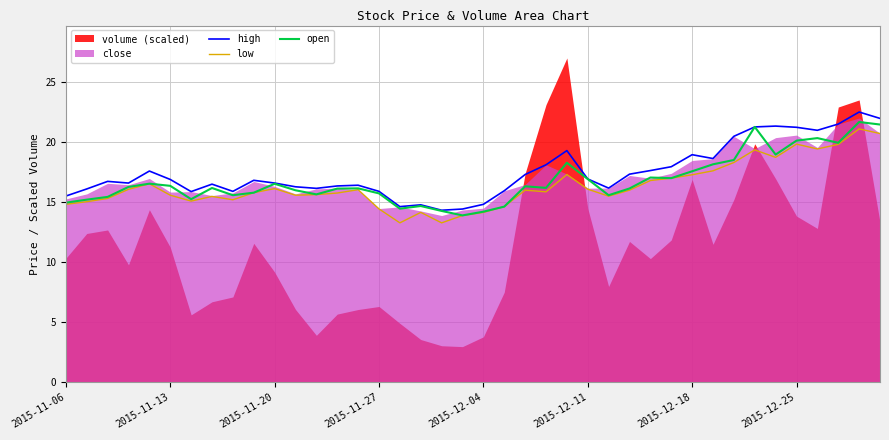

True or false: open has a value of 20.1 at 2015-12-25.

True